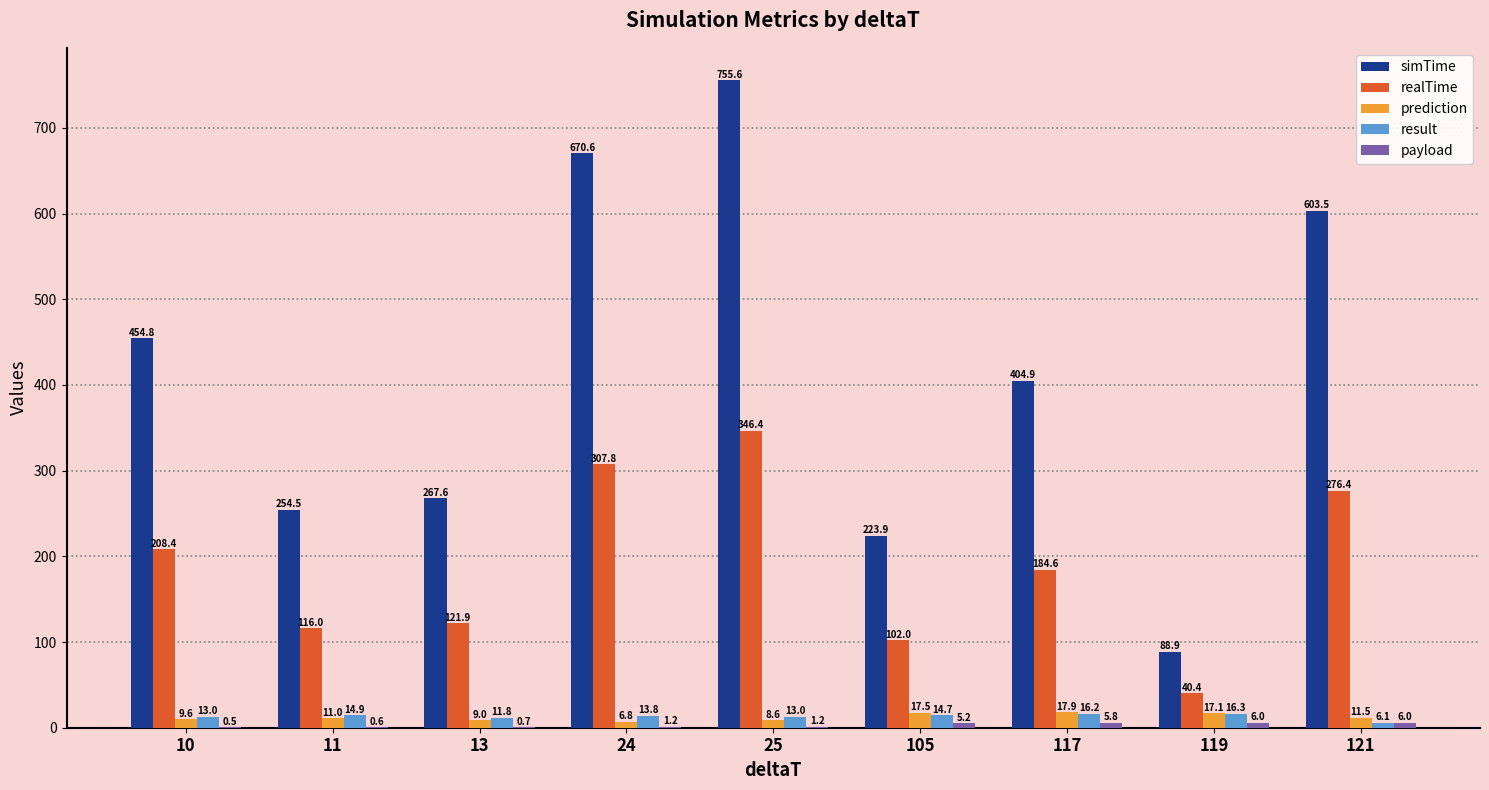

True or false: prediction has a value of 9.6 at 10.

True